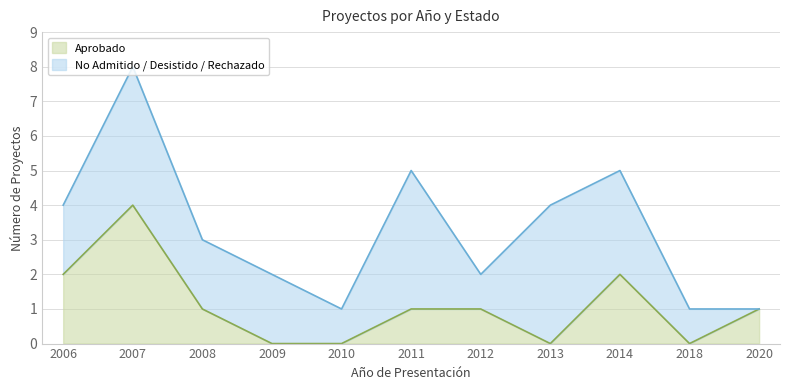

What is the difference between the values at 2007 and 2006?

2